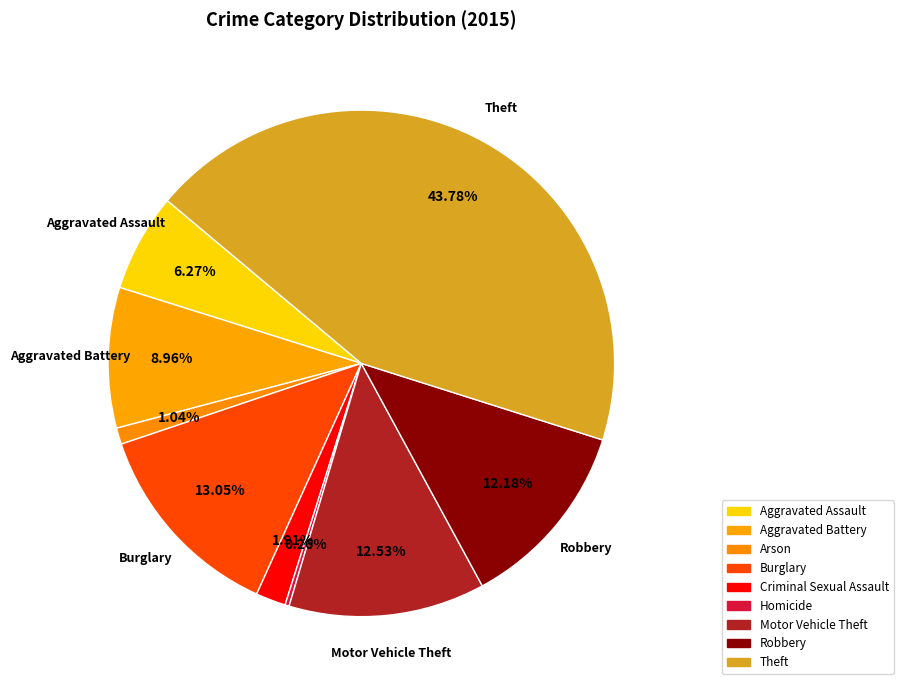

Which category has the smallest portion of the pie?

Homicide